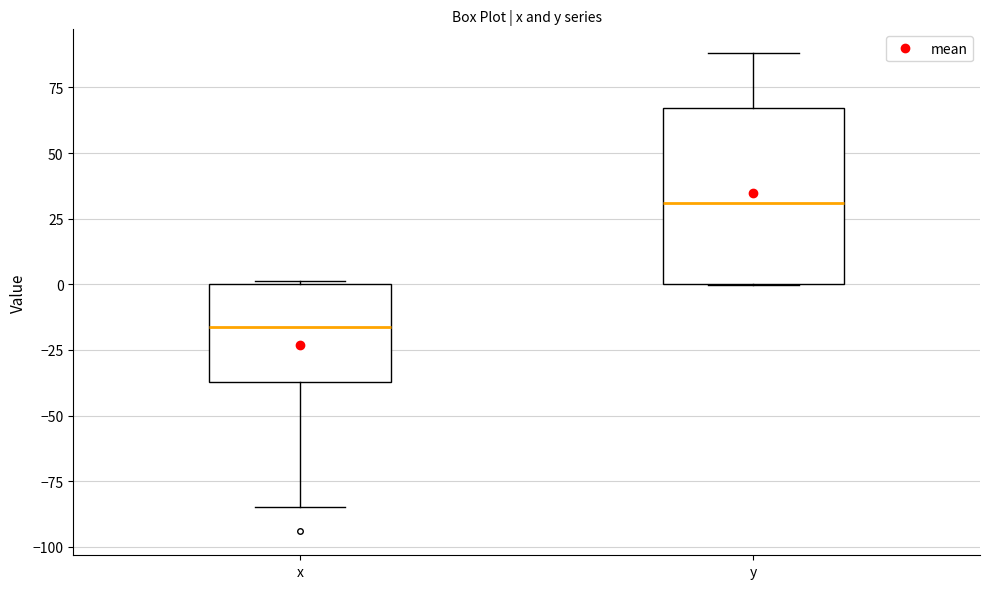

Which box's median line is the lowest?

x